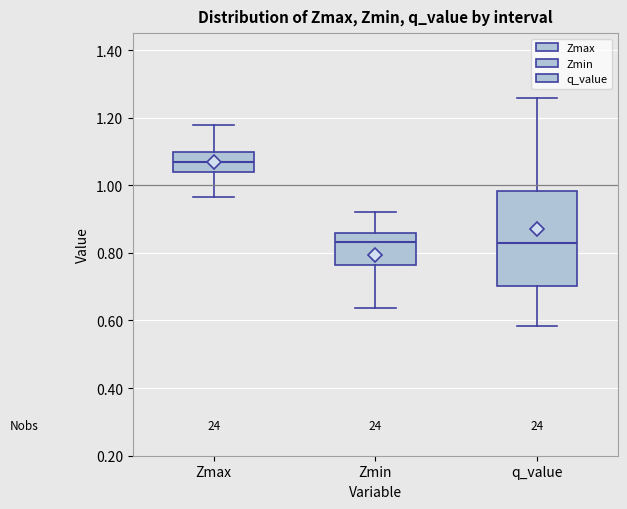

Reading left to right, read every box against the y-axis: the position of its median line, the range the box covers, and the ends of its whiskers. The values are not printed on the chart, so give them approximately, as read against the axis.

Zmax: median 1.06, box 1.04 to 1.10, whiskers 0.96 to 1.18
Zmin: median 0.84, box 0.76 to 0.86, whiskers 0.64 to 0.92
q_value: median 0.82, box 0.70 to 0.98, whiskers 0.58 to 1.26